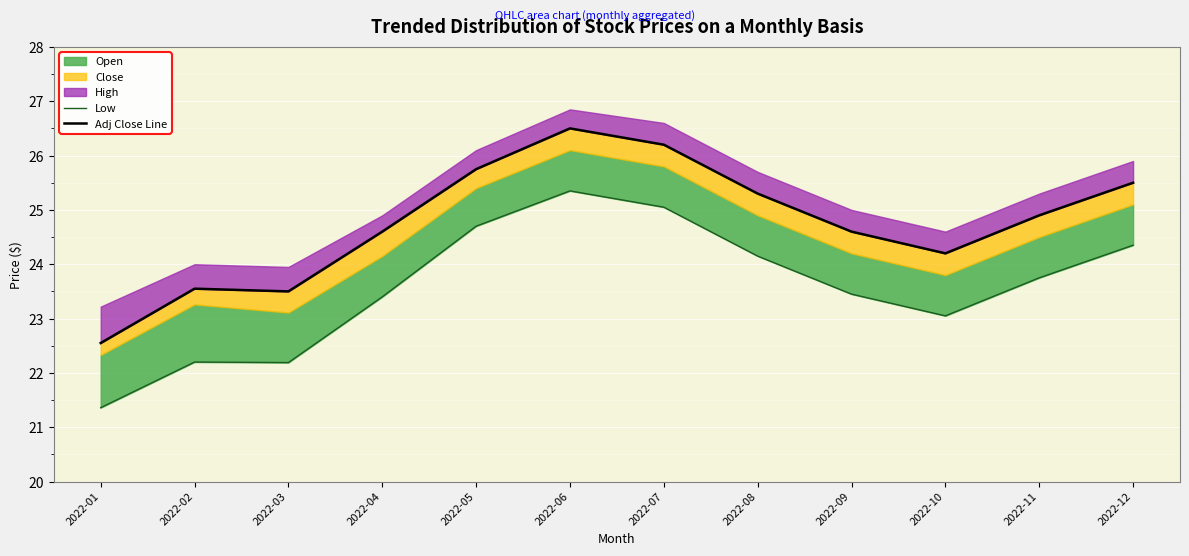

What is the difference between the Adj Close Line values at 2022-04 and 2022-01?

2.1